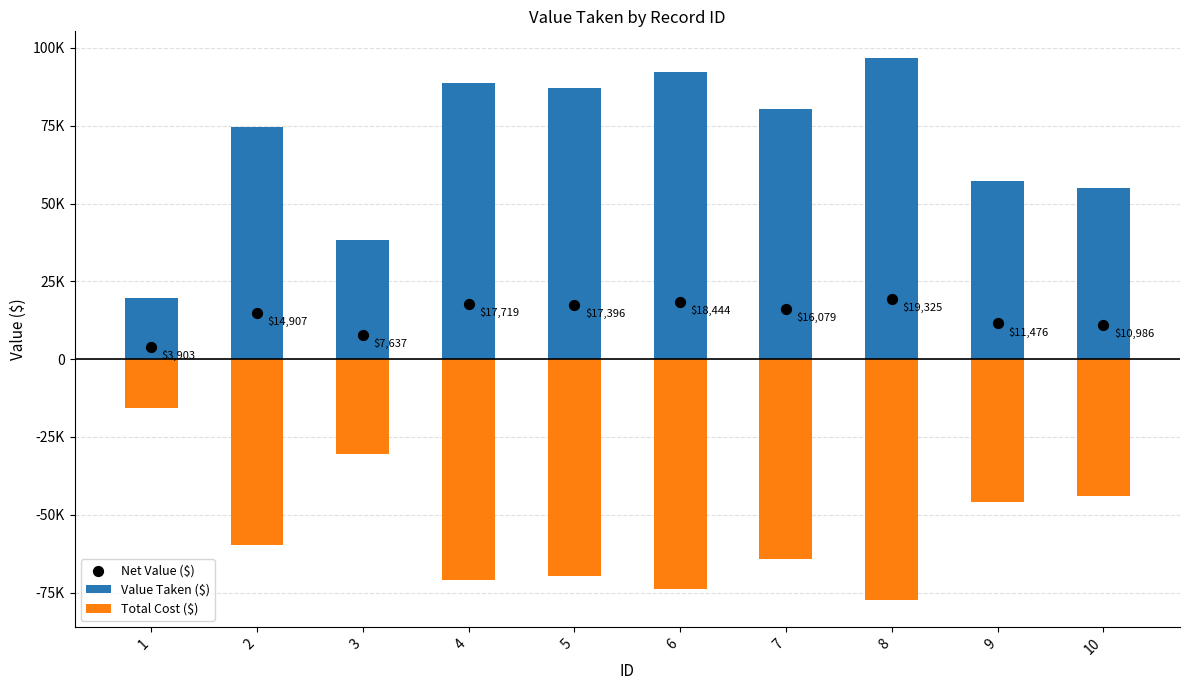

What is the total value across all series at 3?

15274.4